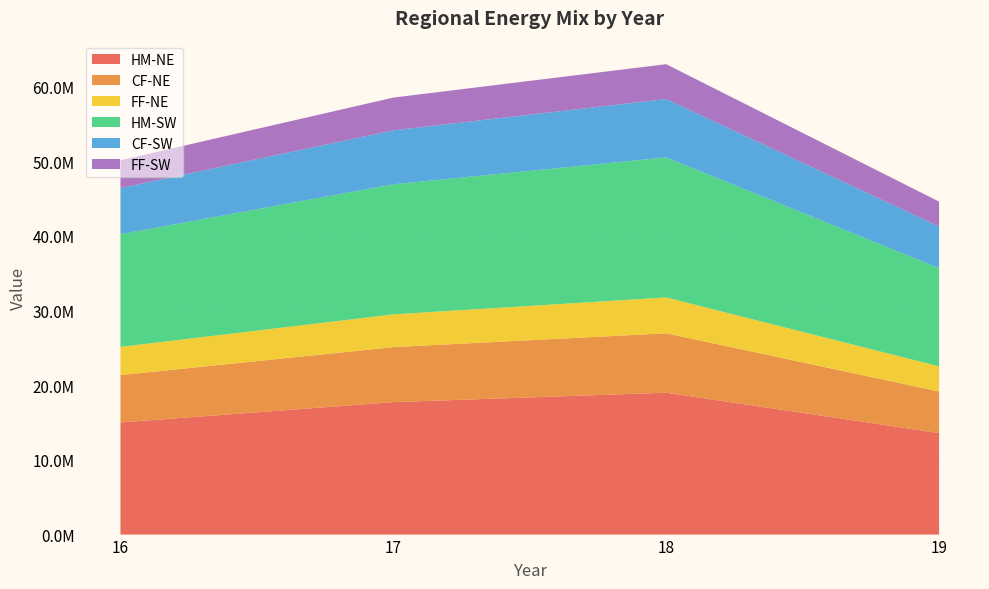

Reading right to left, extract all data points from this chart.

HM-NE: 19=13597409	18=19004783	17=17741690	16=15018452
CF-NE: 19=5566546	18=7956944	17=7367446	16=6342284
FF-NE: 19=3368943	18=4803865	17=4390884	16=3782250
HM-SW: 19=13155125	18=18756738	17=17420447	16=15089397
CF-SW: 19=5578234	18=7821310	17=7232191	16=6184218
FF-SW: 19=3333492	18=4664654	17=4382457	16=3723534